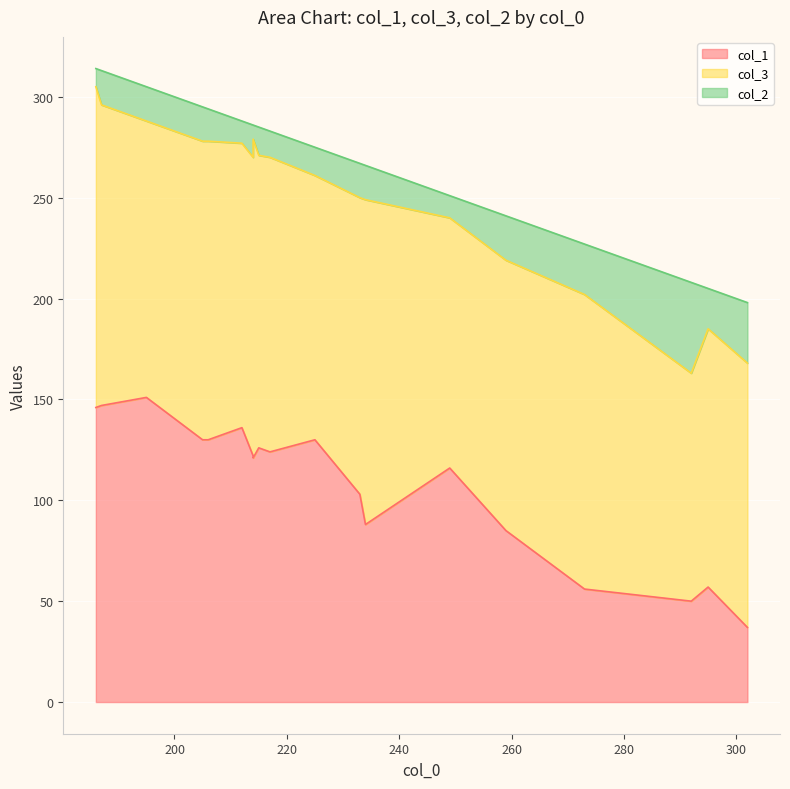

Rank the series by their maximum value, from lowest to highest.

col_2, col_1, col_3